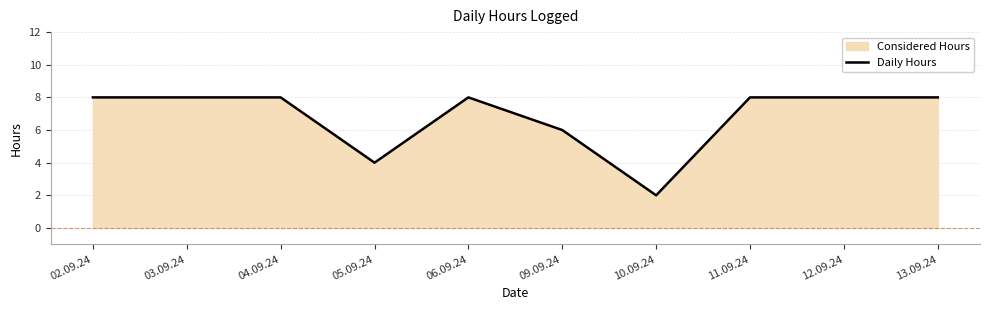

Reading left to right, list all the values displayed in this chart.

8	8	8	4	8	6	2	8	8	8